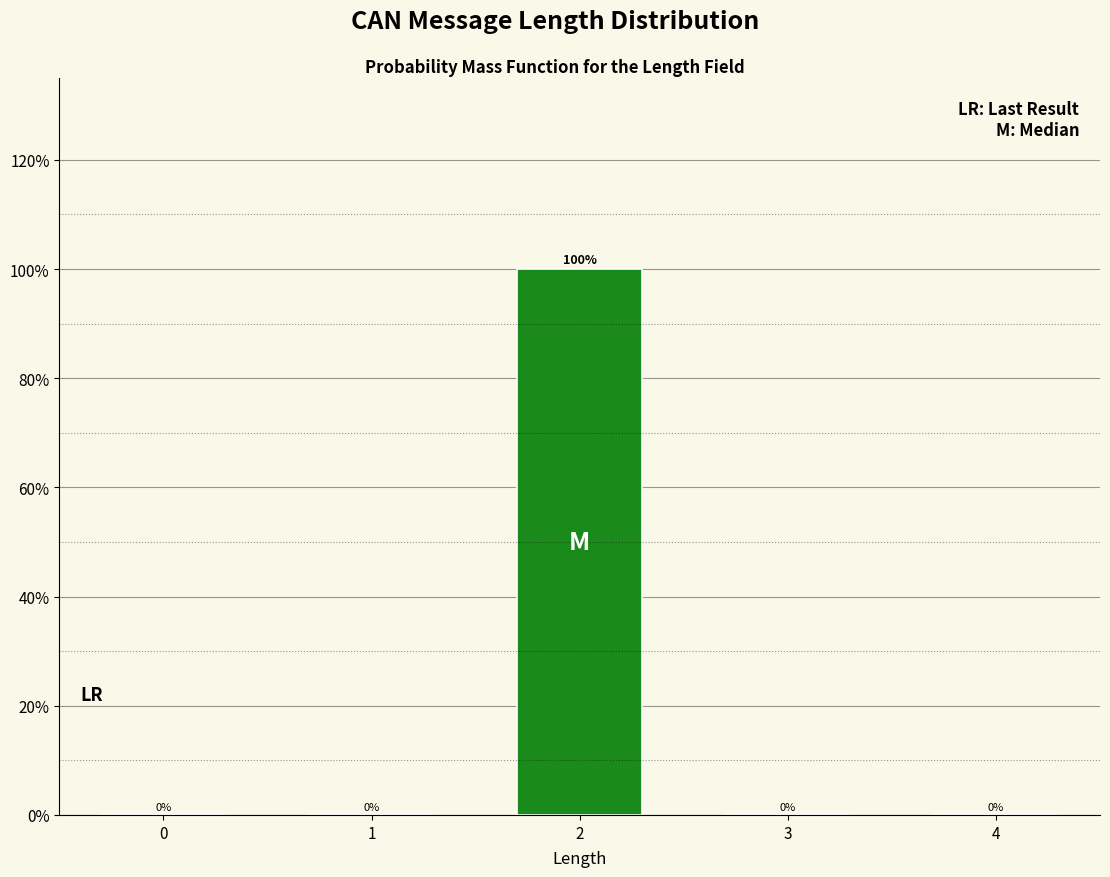

Reading left to right, transcribe all the data shown in this chart.

0=0	1=0	2=100	3=0	4=0